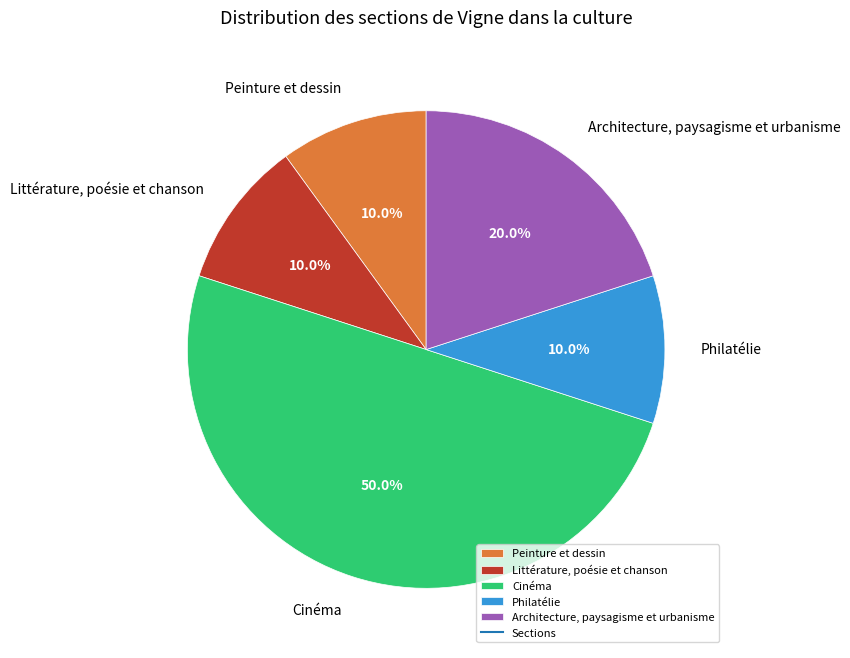

Between Cinéma and Littérature, poésie et chanson, which is larger?

Cinéma